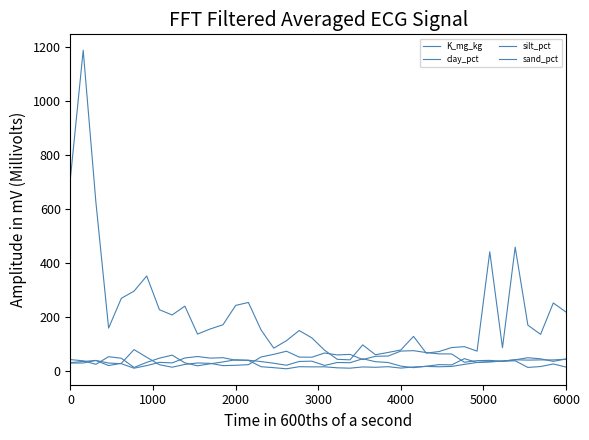

How many lines are shown in the chart?

4